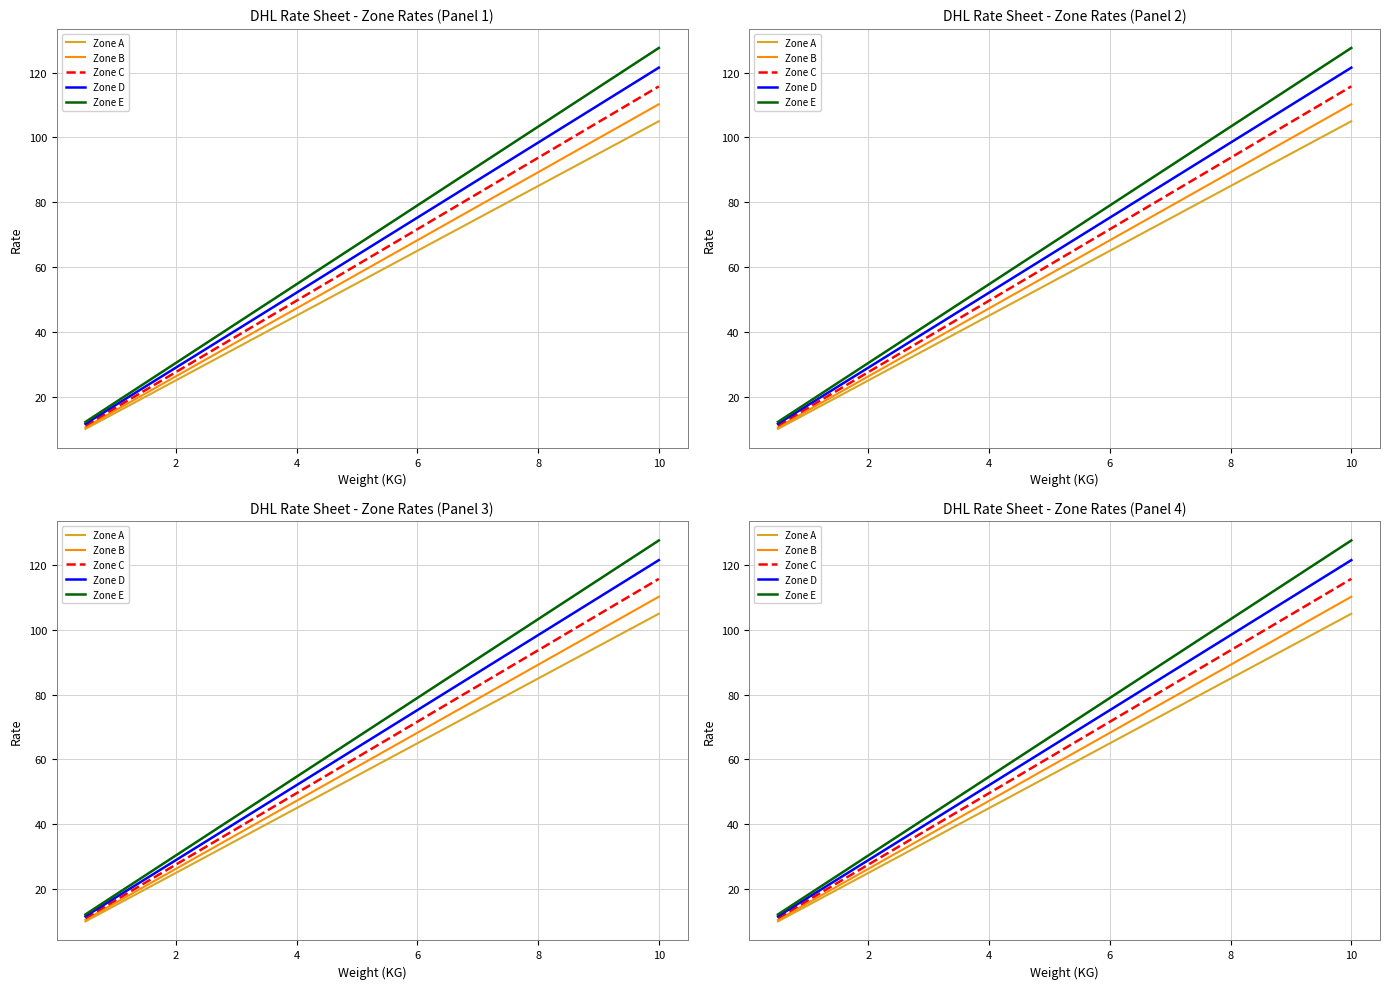

What is the smallest value displayed?

10.0